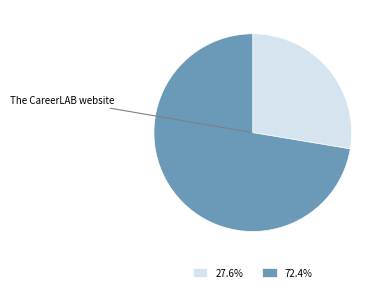

Is there any slice that represents more than half of the pie?

Yes